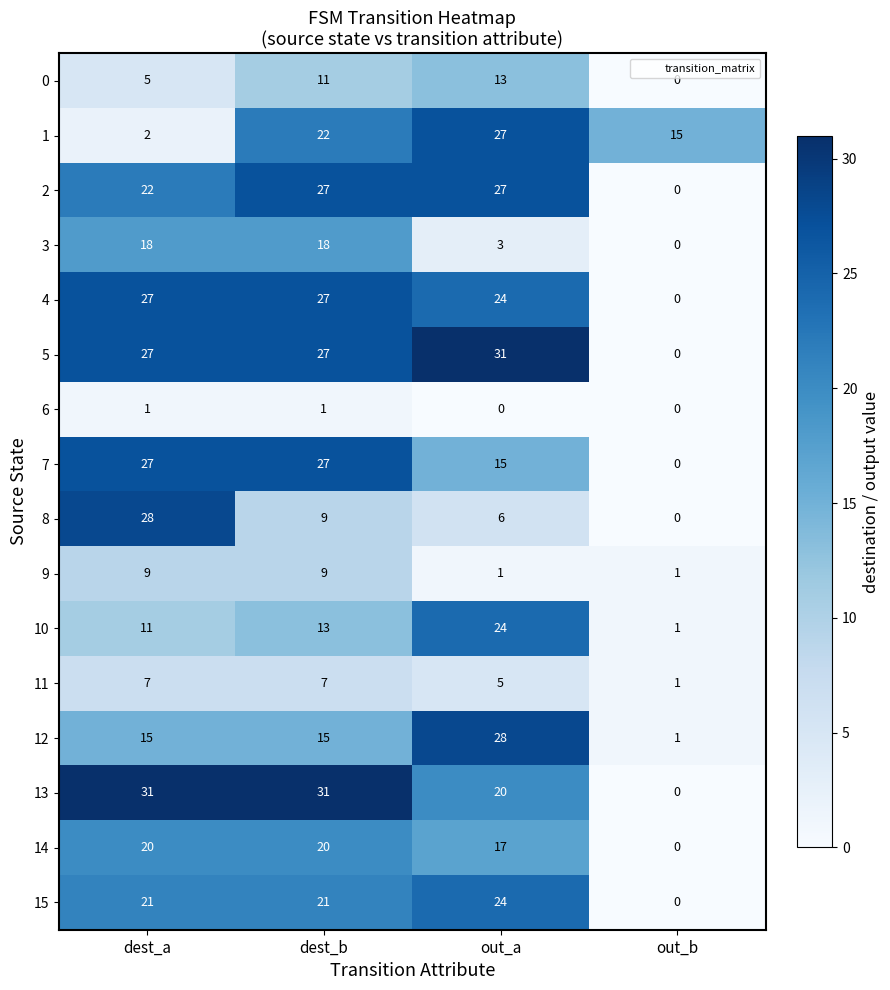

What is the greatest value displayed?

31